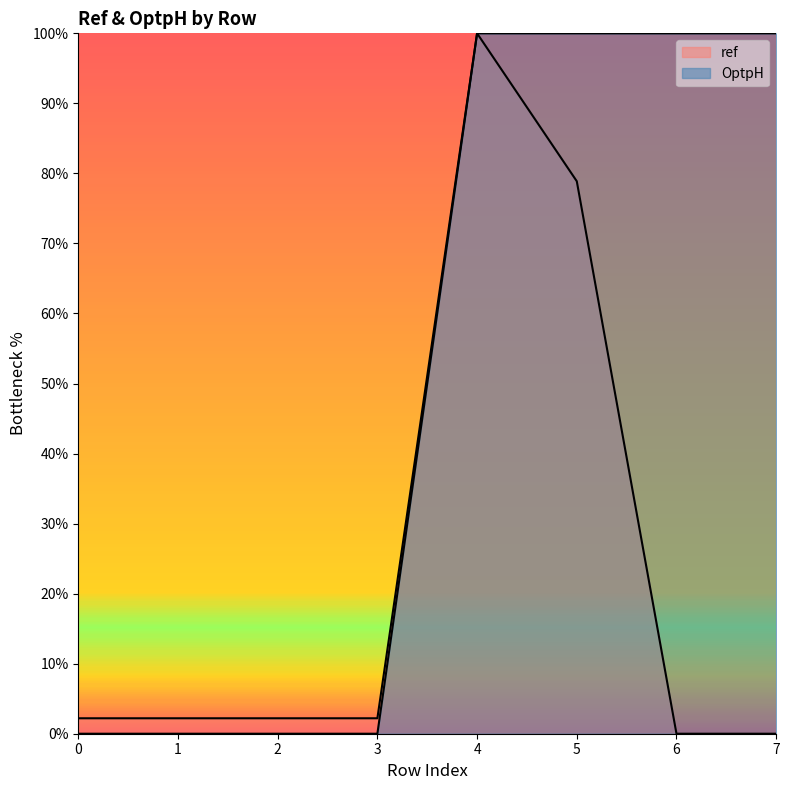

At how many categories does at least one series exceed 90?

4